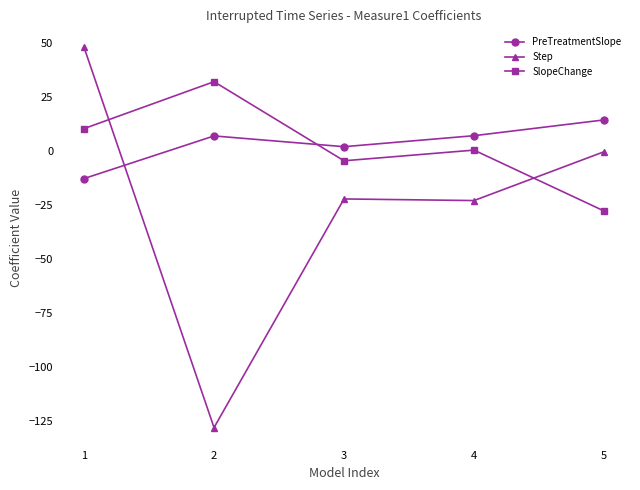

Which category has the highest value across all series?

1